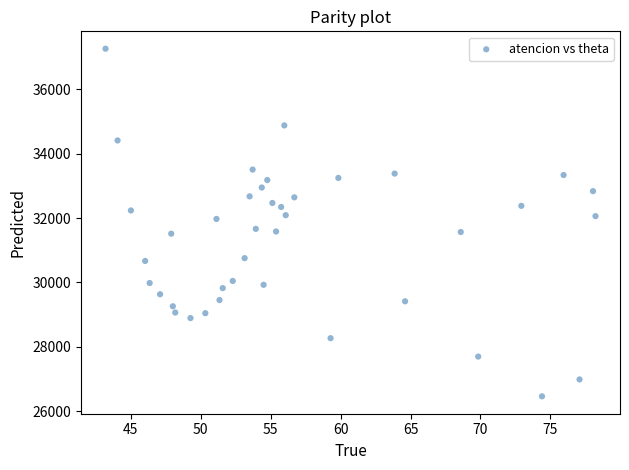

What is the range of X values (max minus min)?

35.0